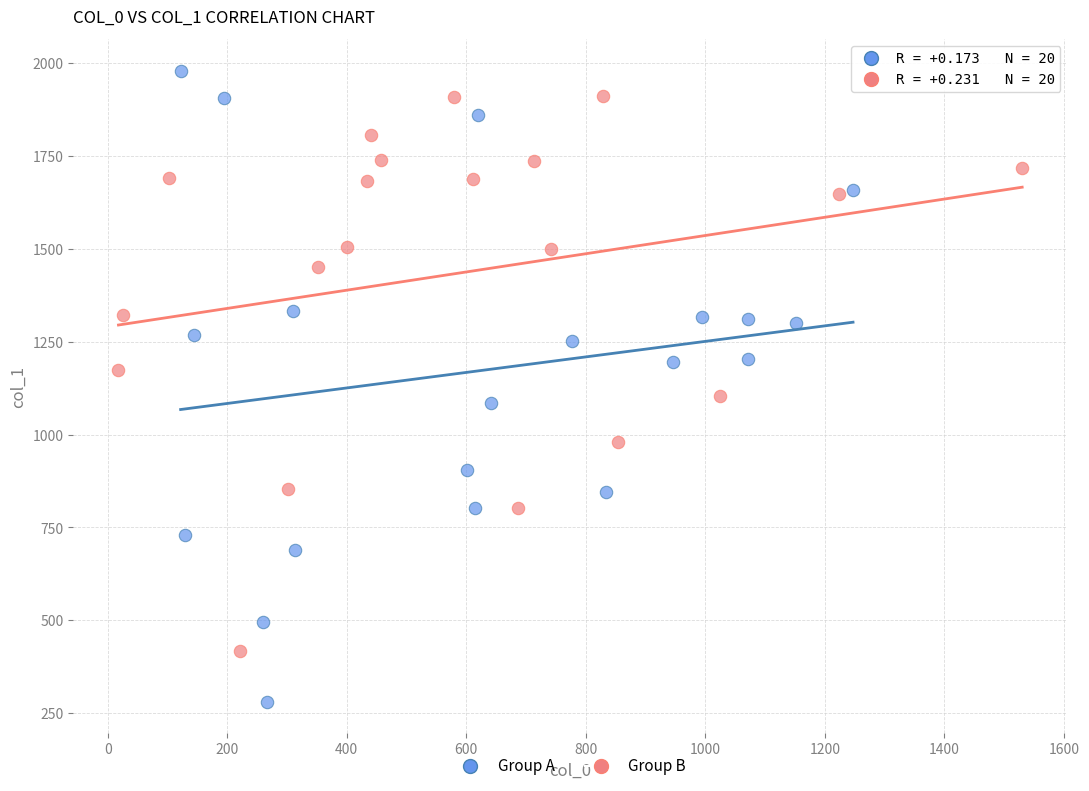

Which series reaches the minimum Y coordinate?

Group A